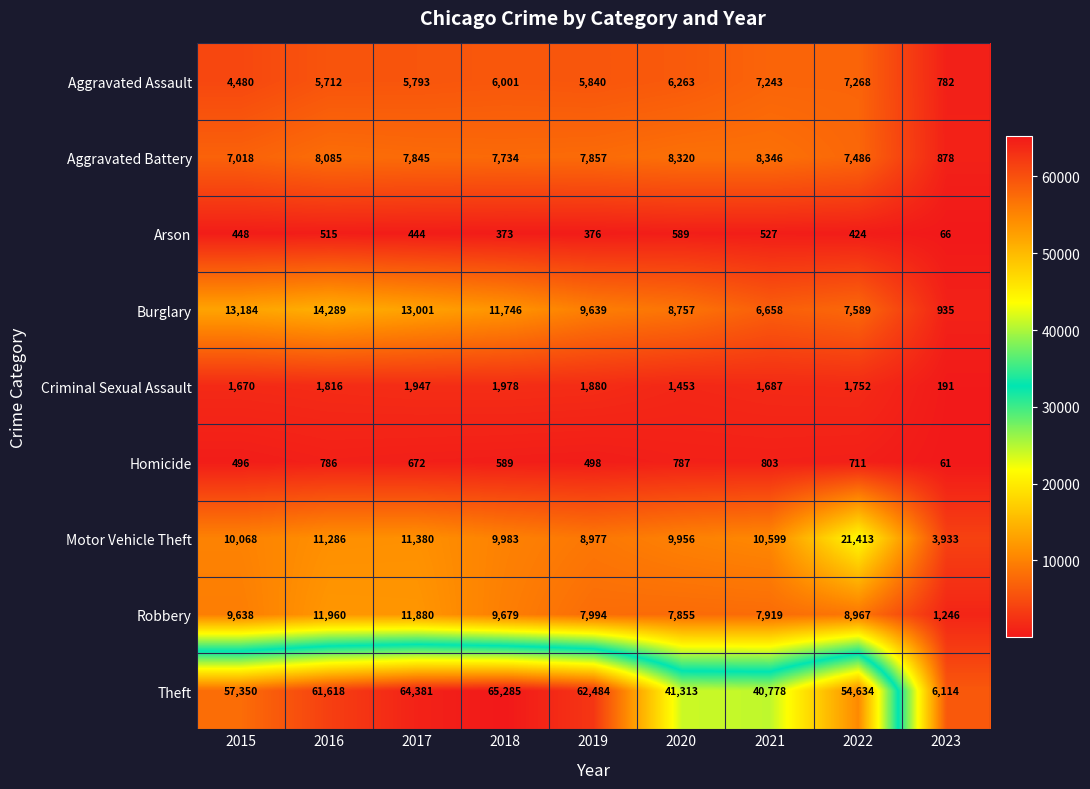

What is the smallest value displayed?

61